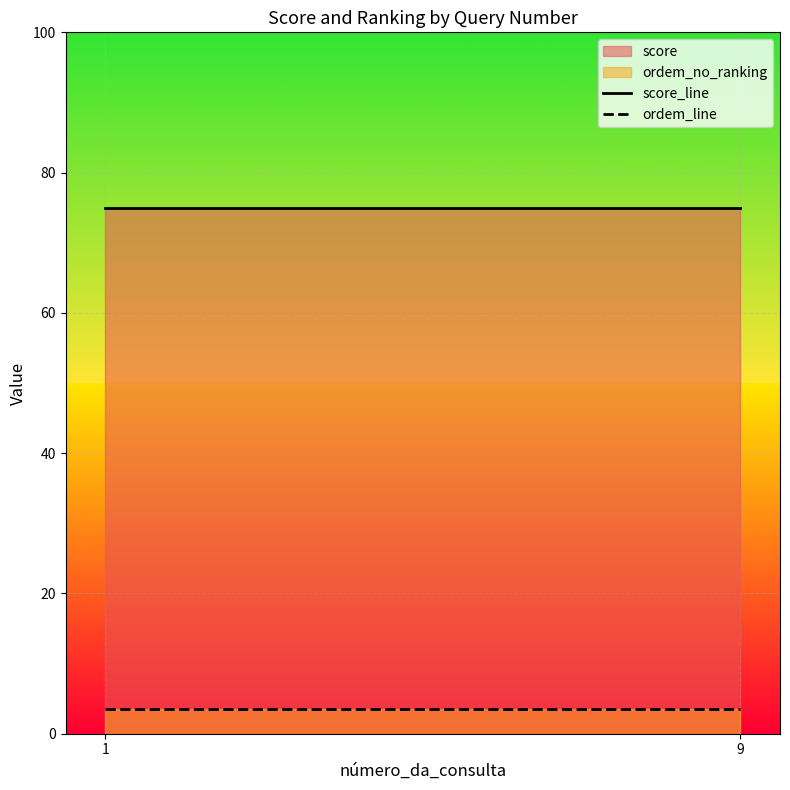

Between 1 and 9, which series saw the biggest shift?

score_line